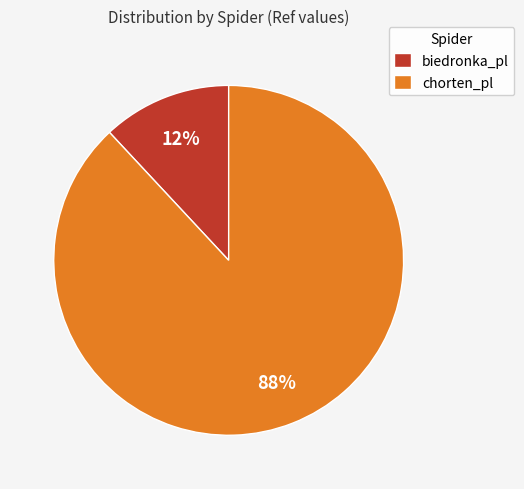

Which category accounts for the majority?

chorten_pl